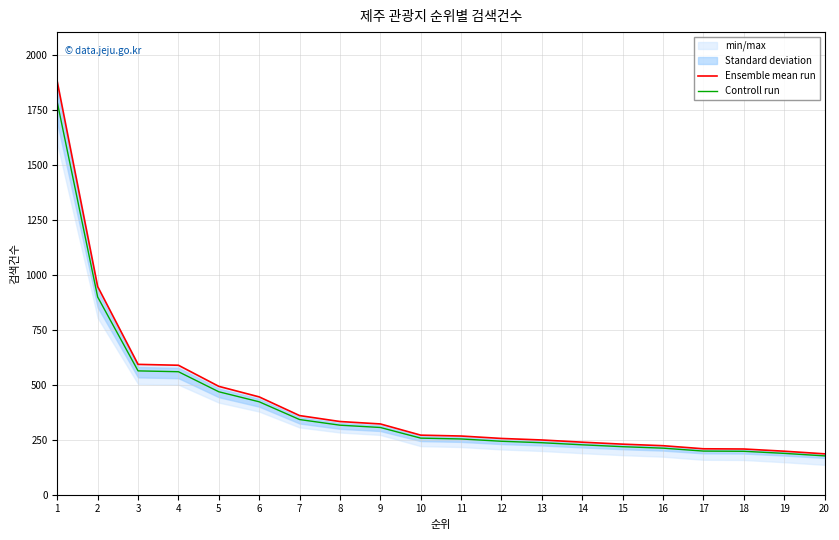

The value of Controll run at 7 is 342.0. True or false?

True